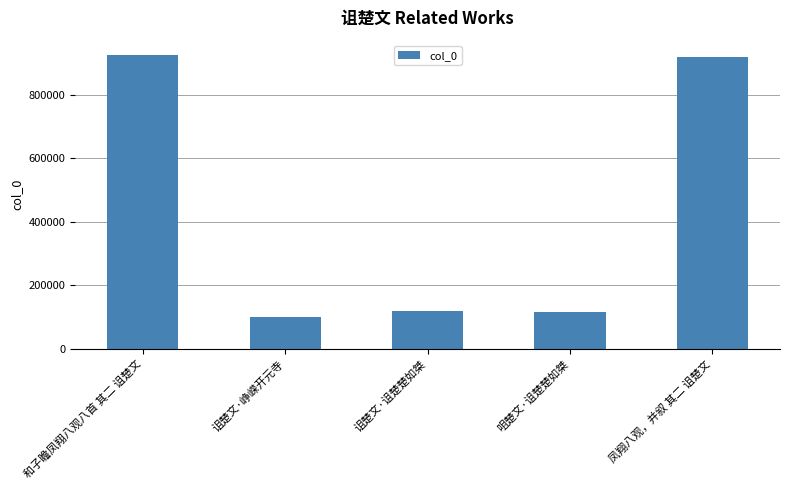

What is the sum of all values?

2180752